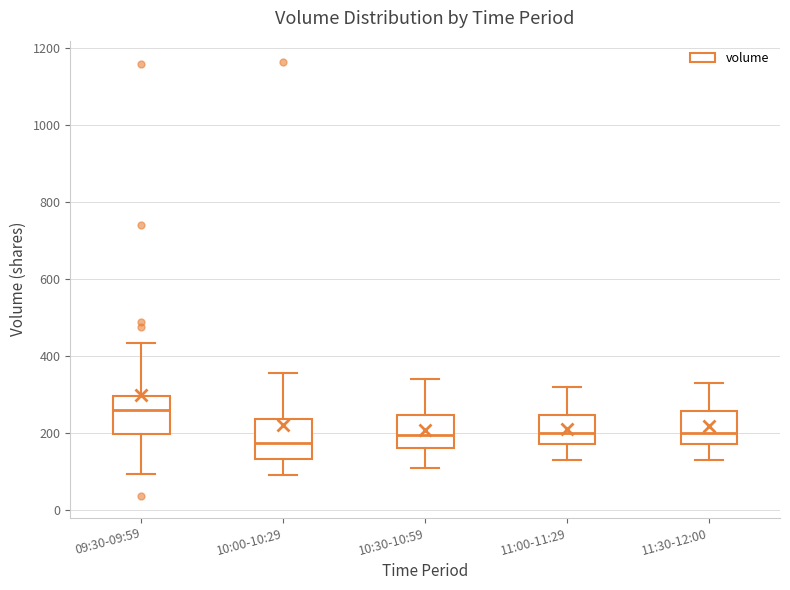

Where does the upper whisker of the box for 11:30-12:00 end on the y-axis? The values are not printed on the chart, so give them approximately, as read against the axis.

340